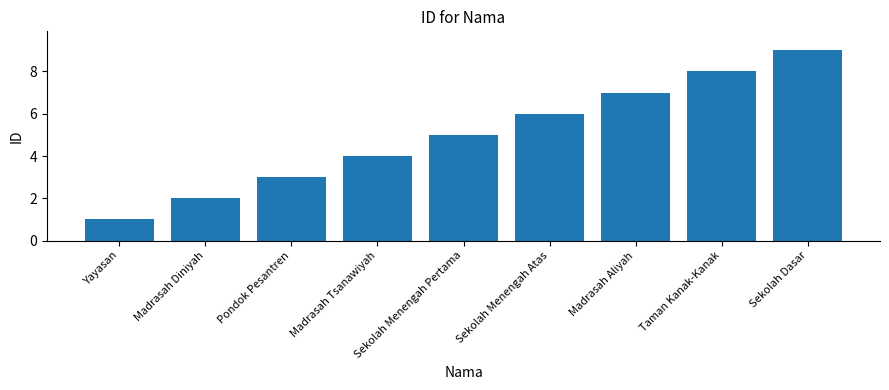

How many data points are less than 5?

4